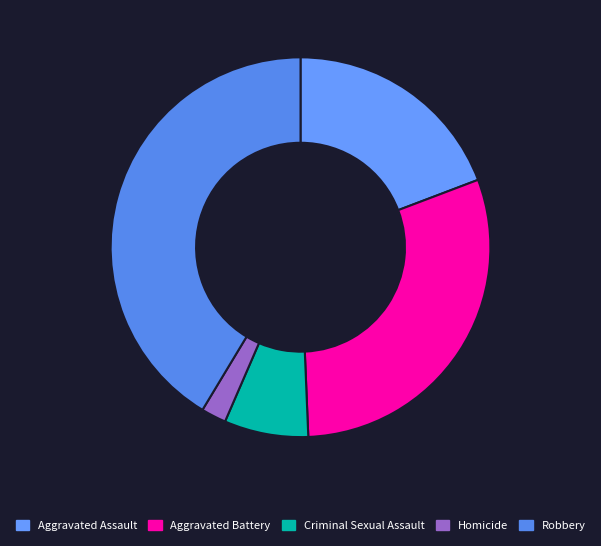

What is the change in value from Aggravated Battery to Criminal Sexual Assault?

-5350